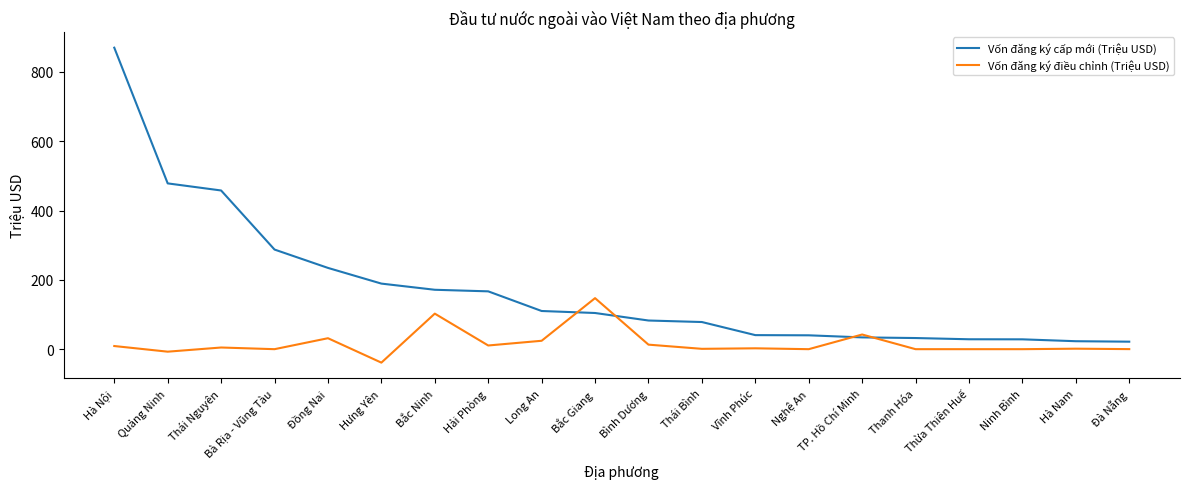

At which label is Vốn đăng ký cấp mới (Triệu USD) closest to 445?

Thái Nguyên